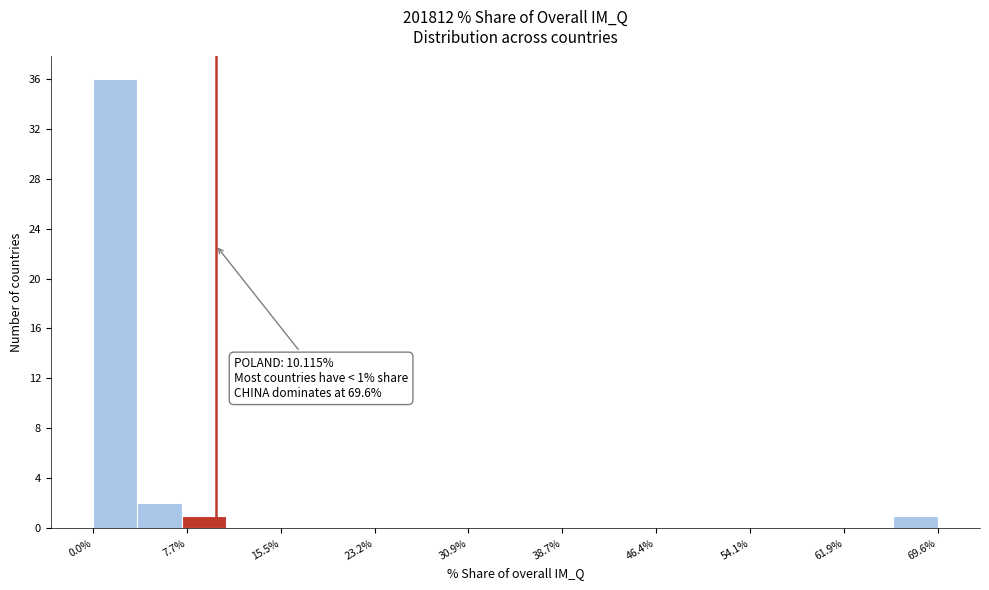

Read against the x-axis, roughly where is the centre of the tallest bar?

2